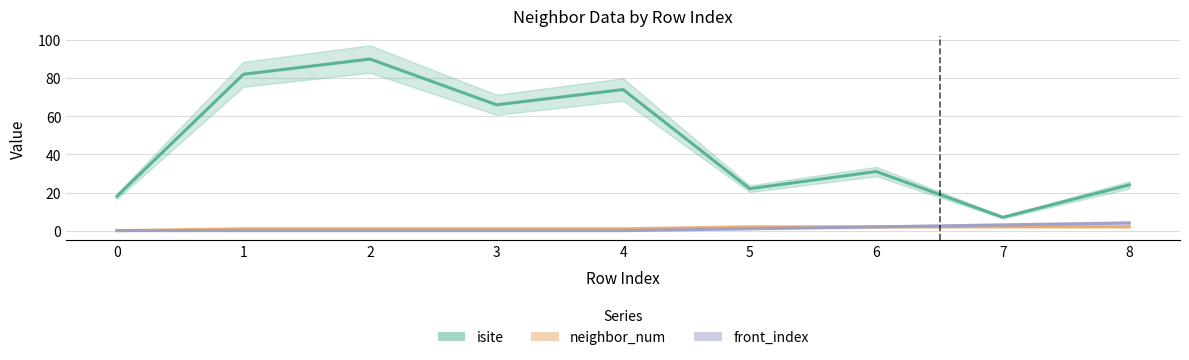

At which label is isite closest to 48?

6